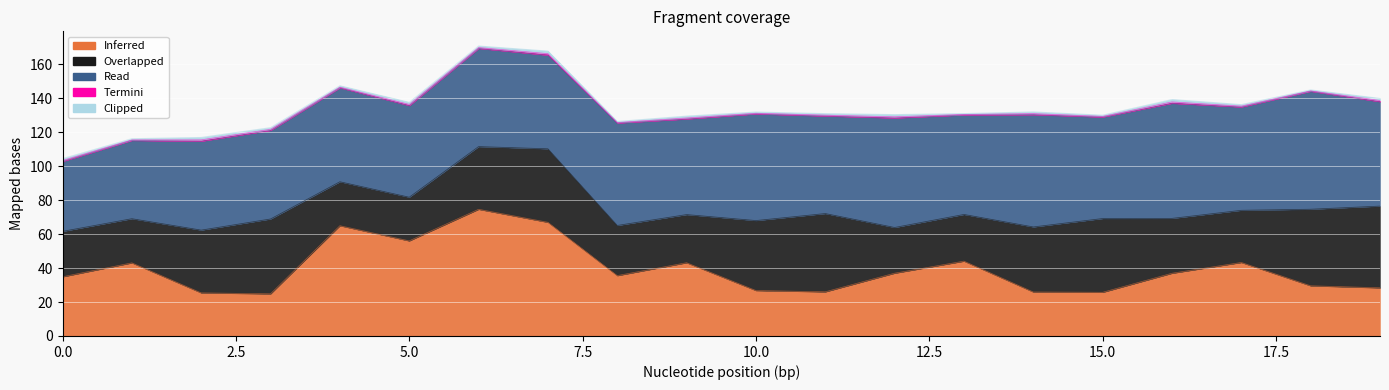

What is the minimum value for Termini?

0.3